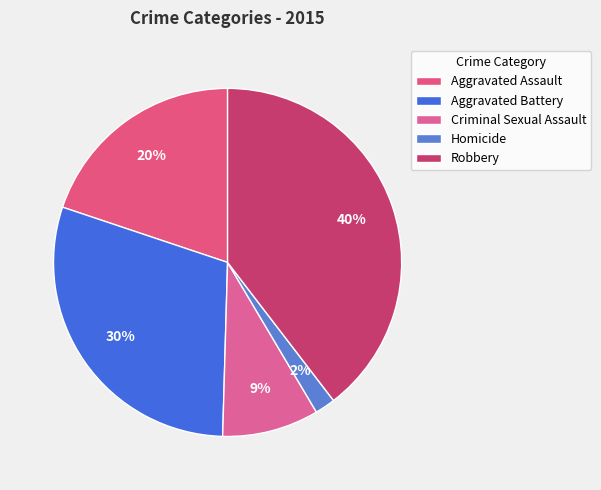

Does Criminal Sexual Assault represent more than half of the total?

No